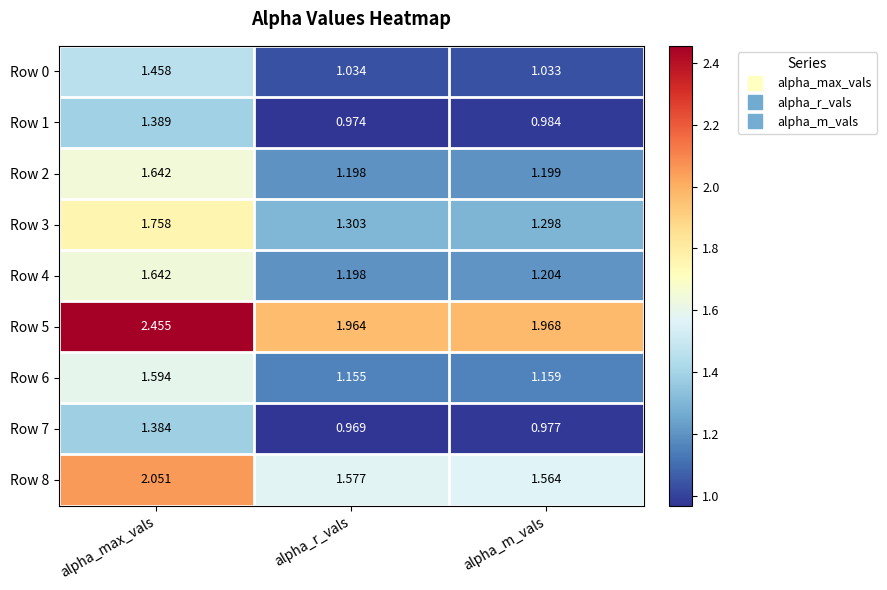

At which category does the chart reach its peak across all series?

alpha_max_vals